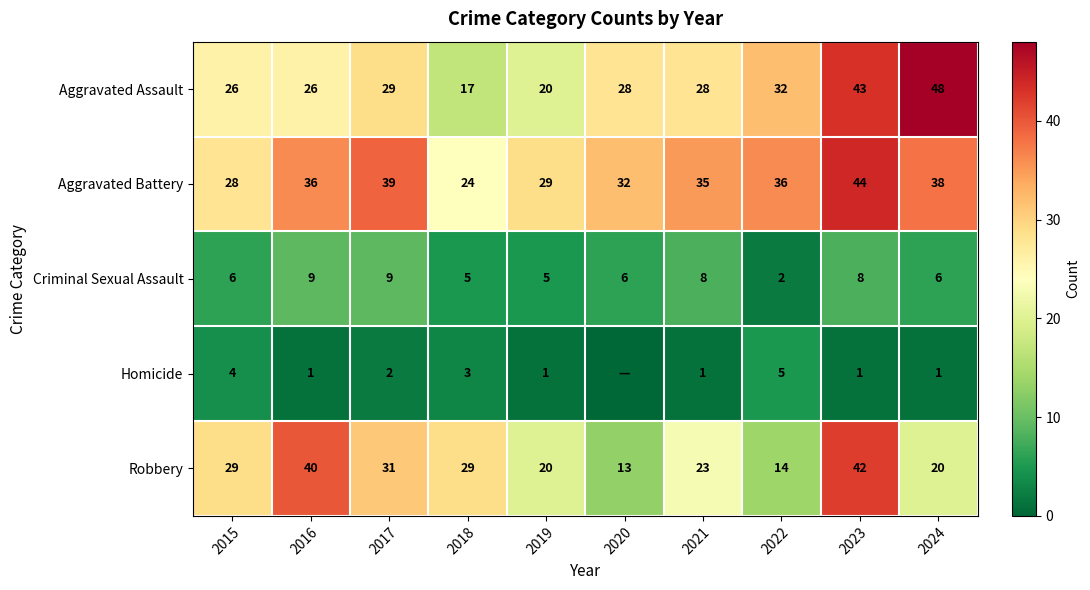

Which has a higher value, 2024 or 2017?

2024